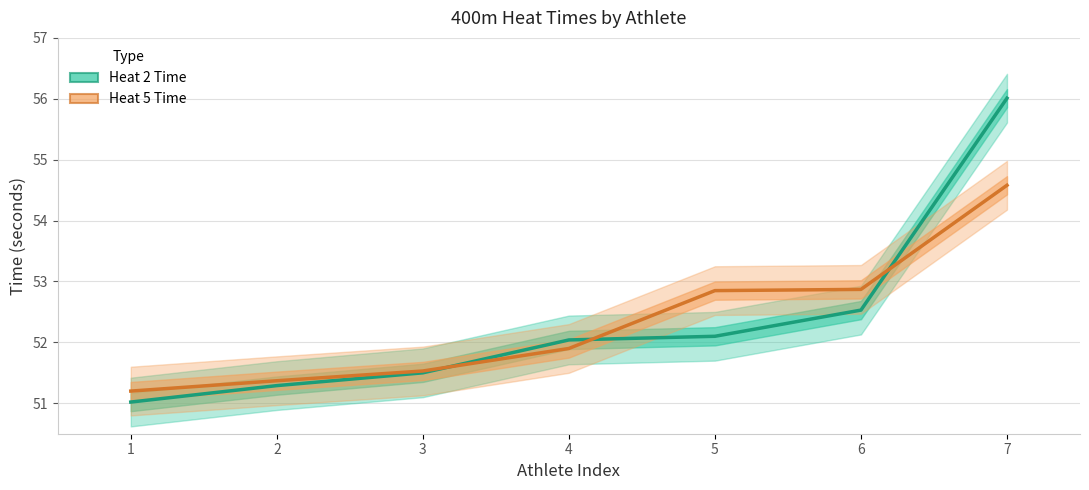

Which series has the widest spread of values?

Heat 2 Time